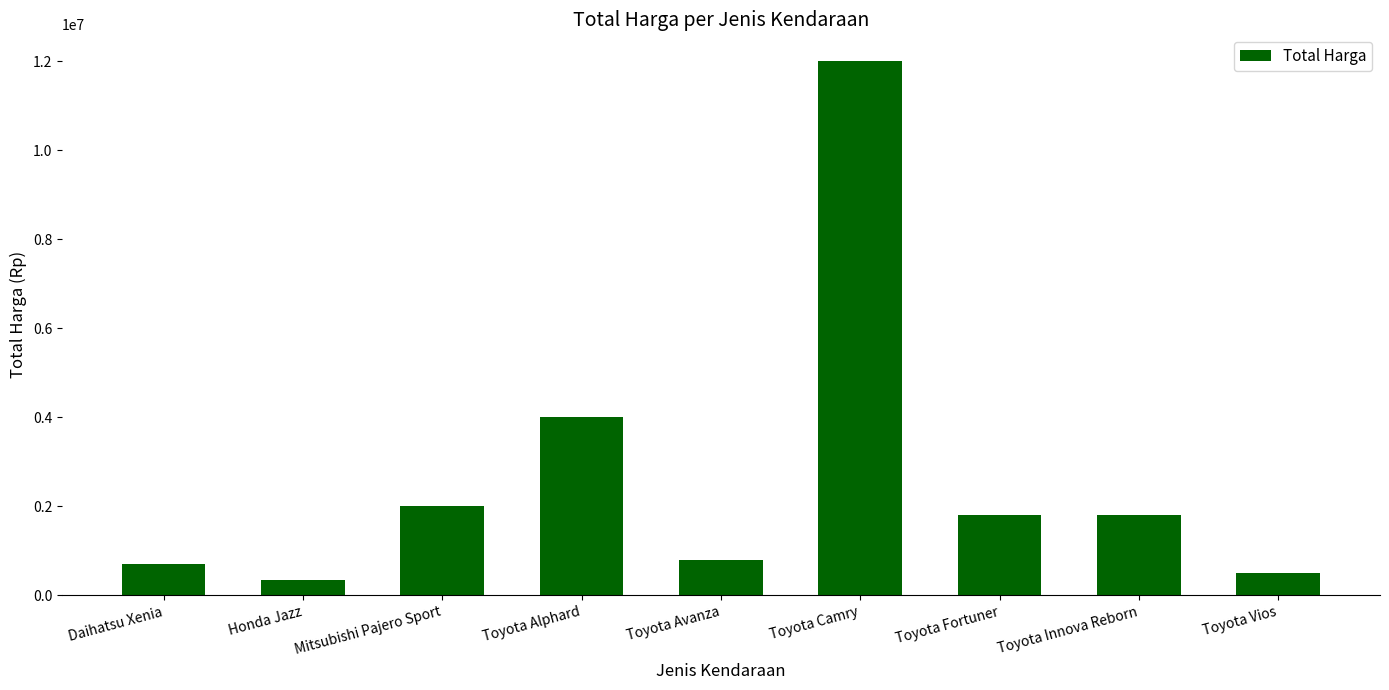

What is the value of the 5th bar from the left?

800000